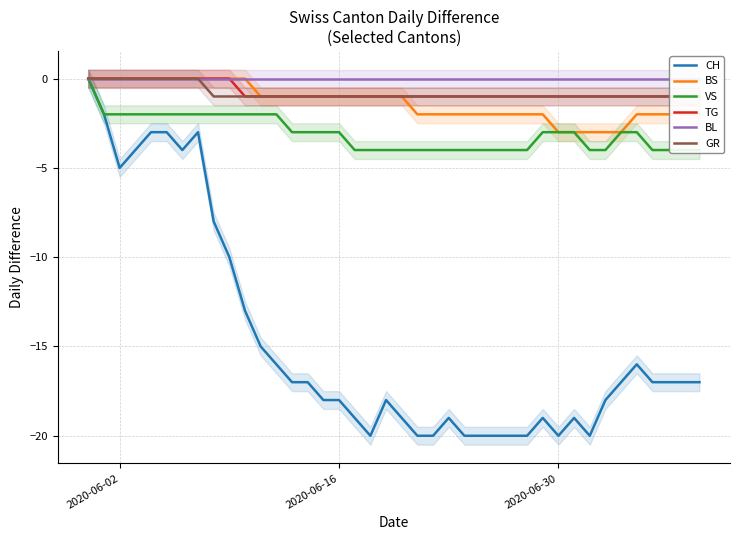

True or false: BS has a value of 1 at 2020-06-02.

False